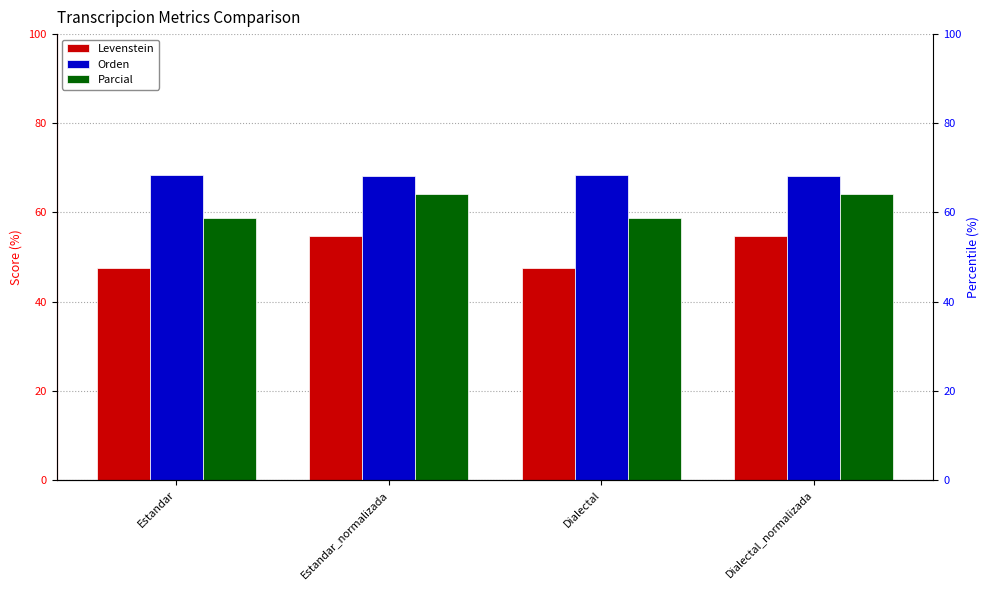

Reading left to right, list all the values displayed in this chart.

Levenstein: Estandar=47.6	Estandar_normalizada=54.7	Dialectal=47.6	Dialectal_normalizada=54.7
Orden: Estandar=68.5	Estandar_normalizada=68.1	Dialectal=68.5	Dialectal_normalizada=68.1
Parcial: Estandar=58.8	Estandar_normalizada=64.2	Dialectal=58.8	Dialectal_normalizada=64.2